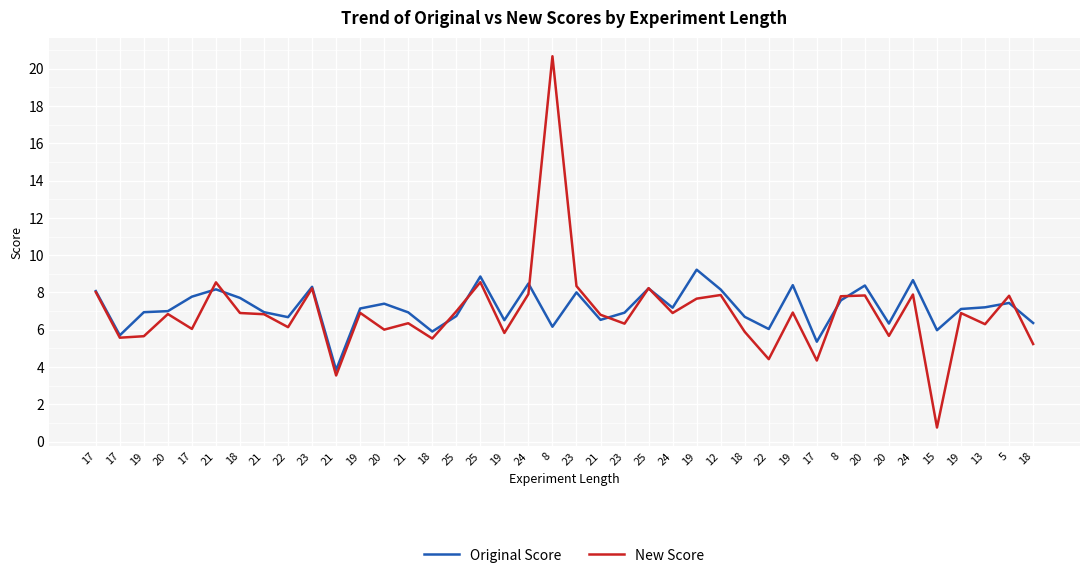

How many lines are shown in the chart?

2